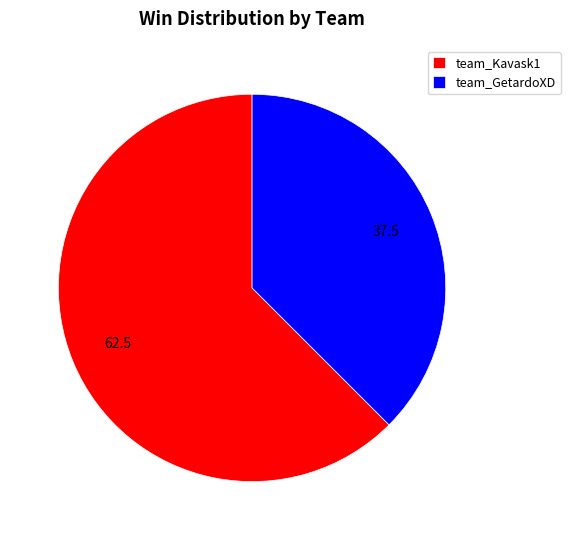

What is the ratio of the value at team_GetardoXD to the value at team_Kavask1?

0.6